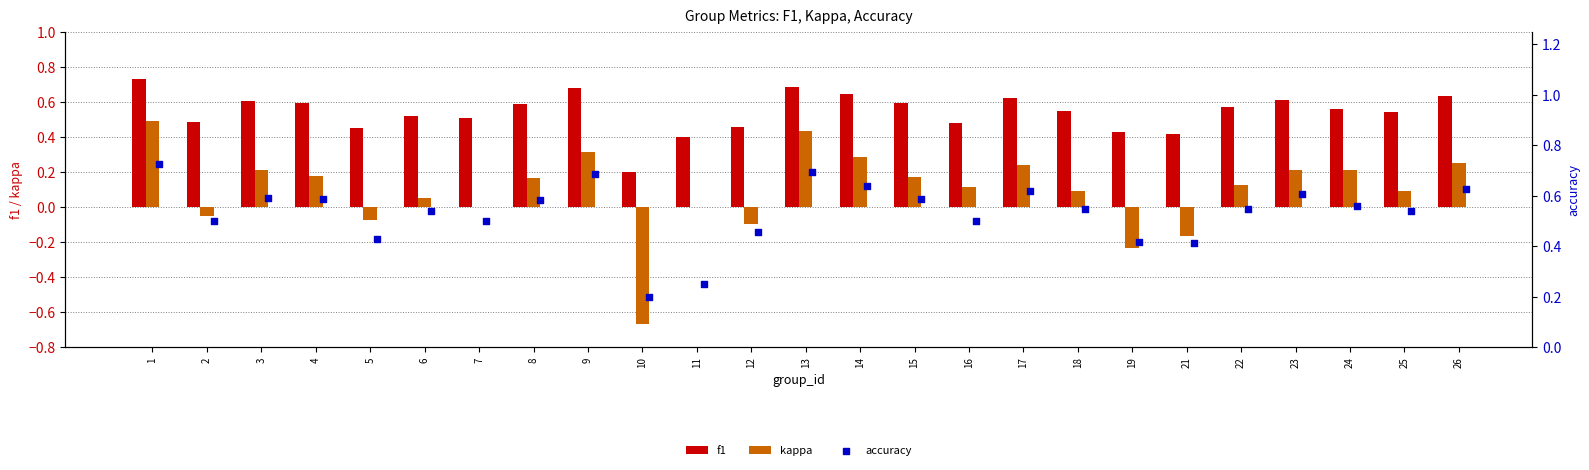

The kappa series shows -0.3 at 21. True or false?

False